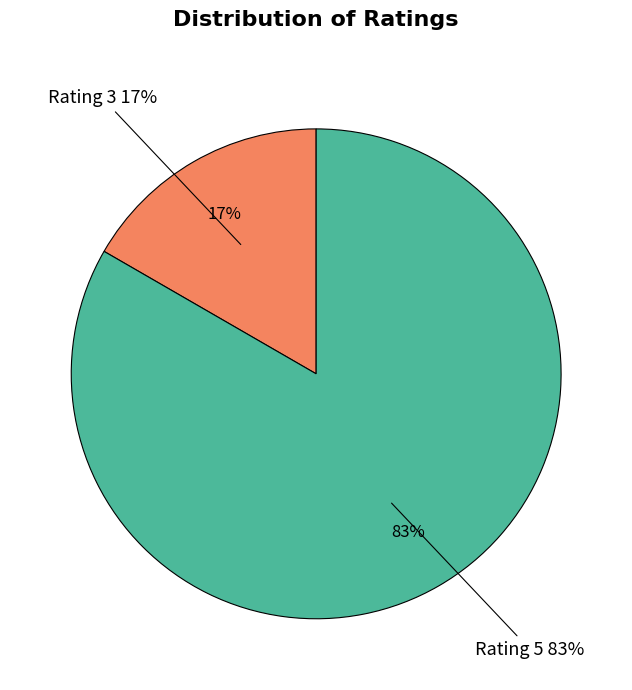

Is 2 the majority of the pie?

No